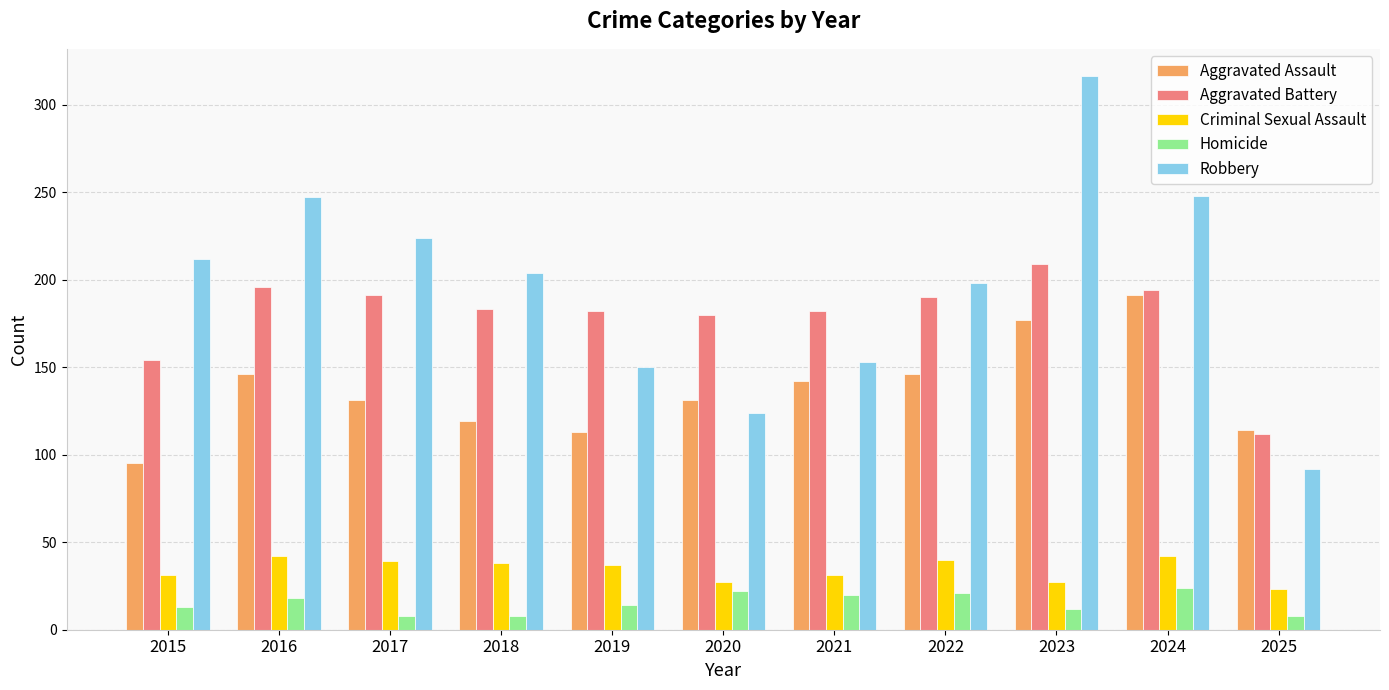

How many bars are there in each group?

5